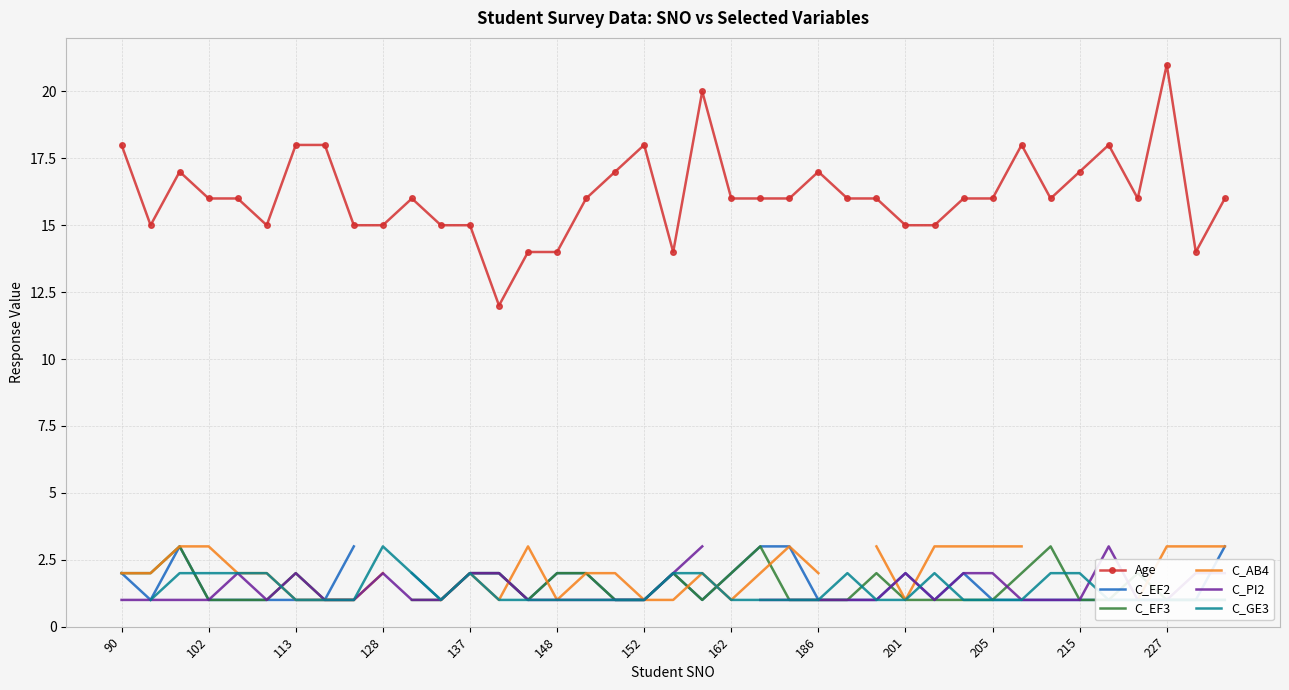

What is the minimum value for Age?

12